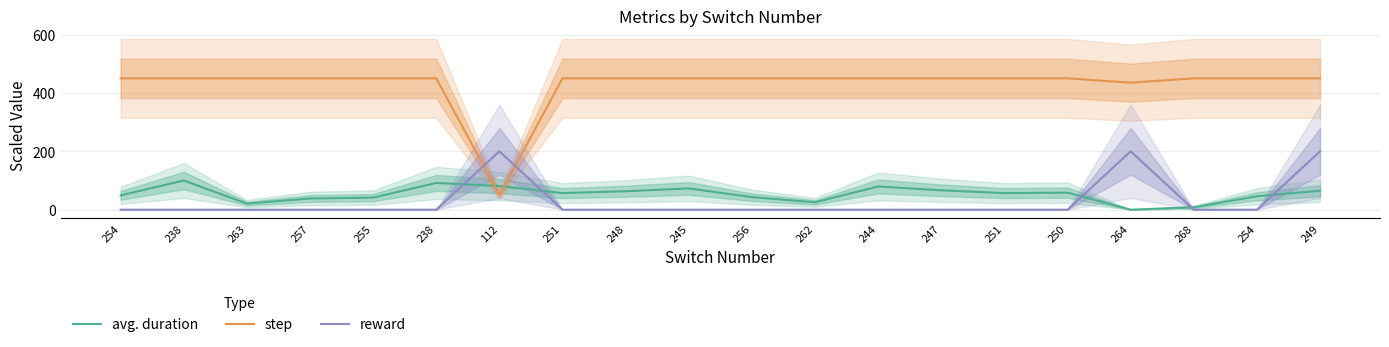

Reading right to left, what are all the values shown in this chart?

avg. duration: 249=64.8	254=46.0	268=8.4	264=0.0	250=58.5	251=56.9	247=66.5	244=79.5	262=25.3	256=43.1	245=73.0	248=63.2	251=56.9	112=81.0	238=91.6	255=41.4	257=38.5	263=20.9	238=100.0	254=49.2
step: 249=450.0	254=450.0	268=450.0	264=435.1	250=450.0	251=450.0	247=450.0	244=450.0	262=450.0	256=450.0	245=450.0	248=450.0	251=450.0	112=50.0	238=450.0	255=450.0	257=450.0	263=450.0	238=450.0	254=450.0
reward: 249=200.0	254=0.0	268=0.0	264=200.0	250=0.0	251=0.0	247=0.0	244=0.0	262=0.0	256=0.0	245=0.0	248=0.0	251=0.0	112=200.0	238=0.0	255=0.0	257=0.0	263=0.0	238=0.0	254=0.0